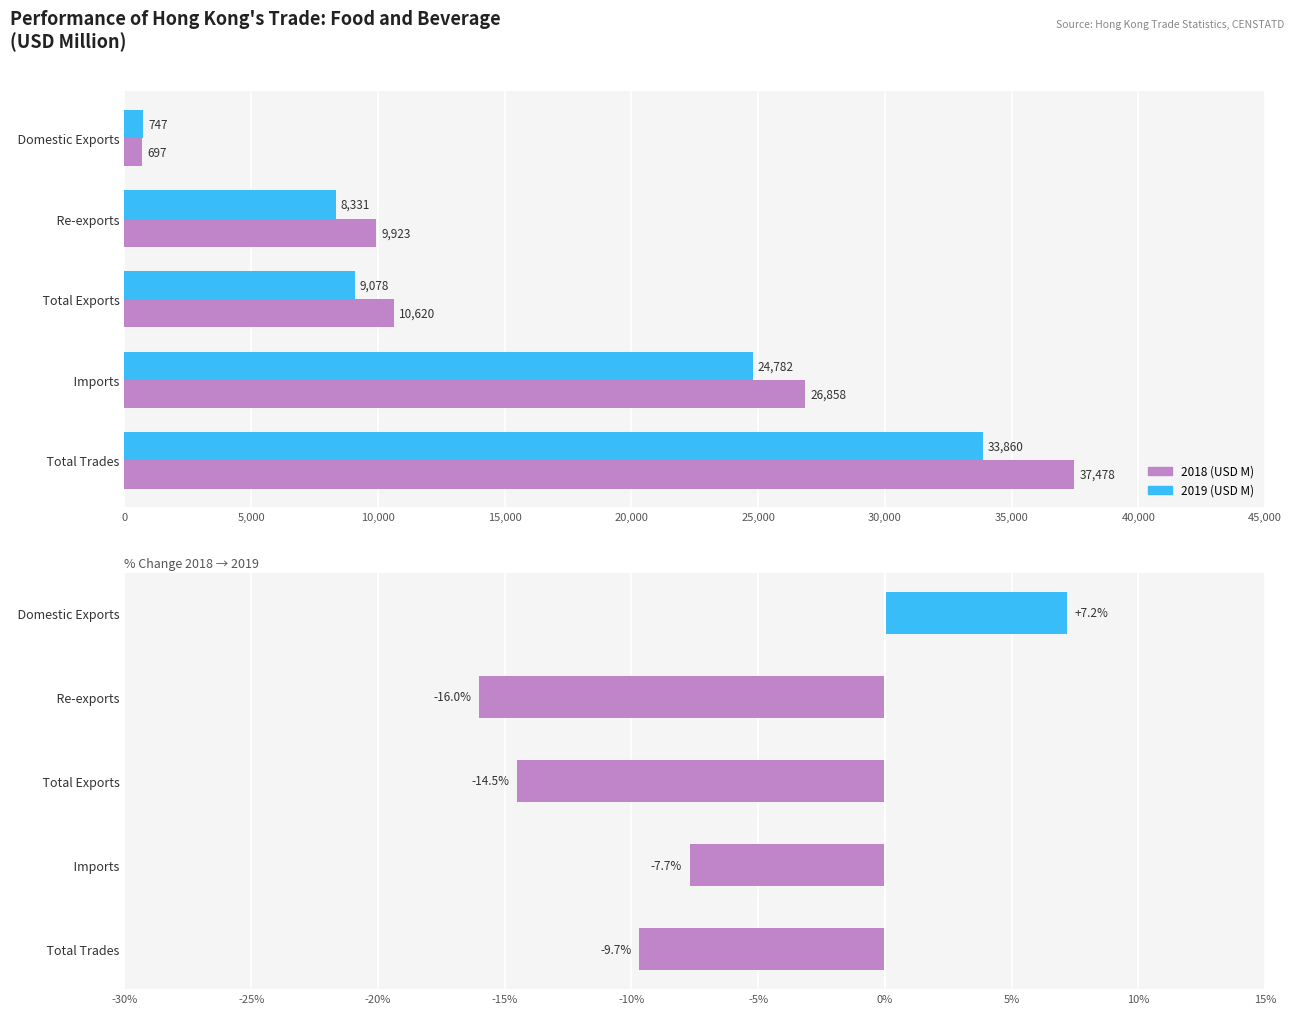

Read the 2018 (USD M) value at Domestic Exports.

696.8